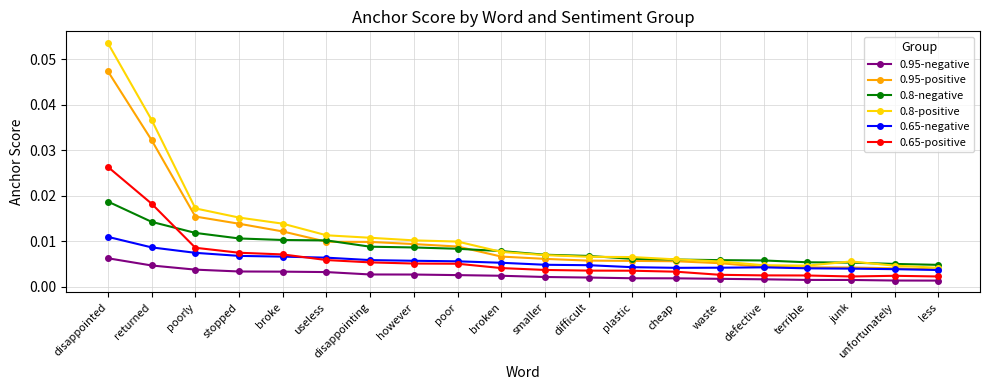

Which category has the highest value in the 0.95-positive series?

disappointed